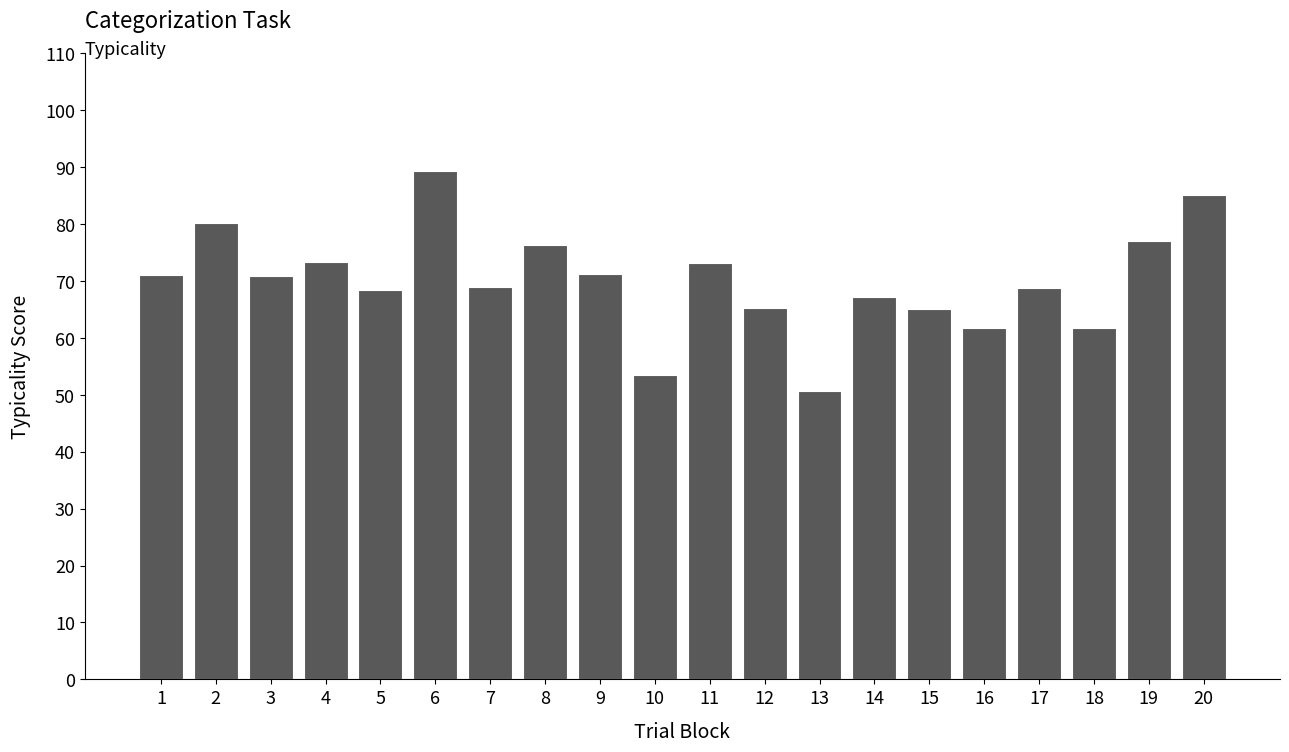

What is the difference between the maximum and second lowest values?

35.8